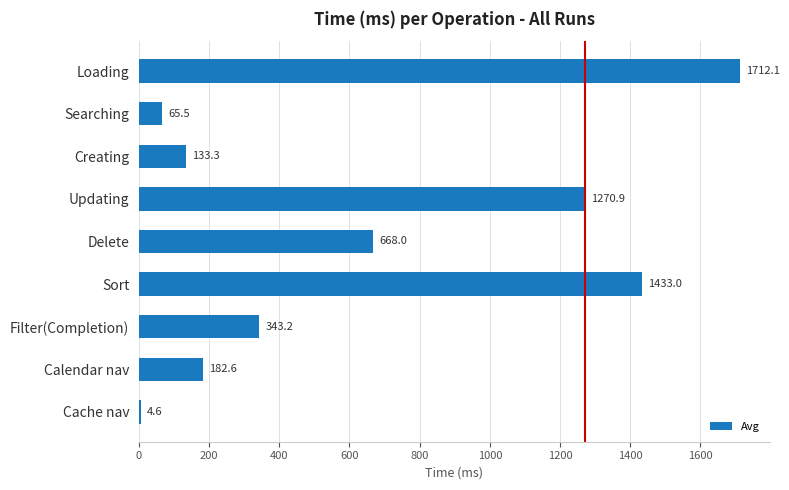

Is it true that the value at Loading is 1712.1?

True